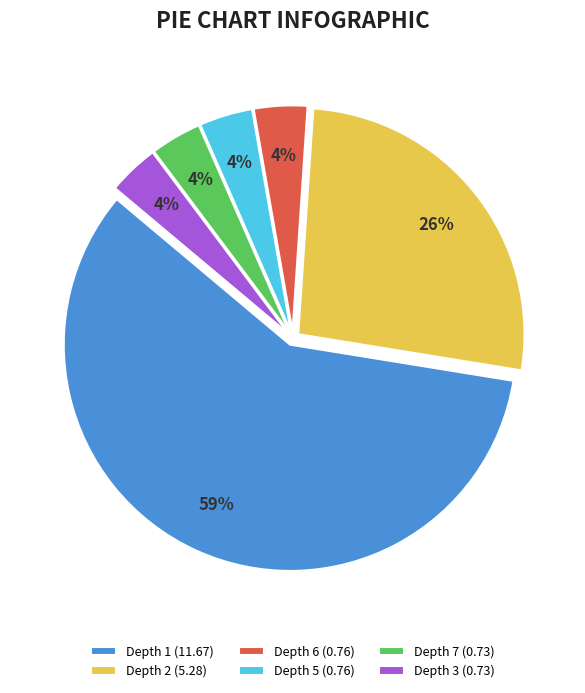

Between Depth 6 (0.76) and Depth 1 (11.67), which is larger?

Depth 1 (11.67)